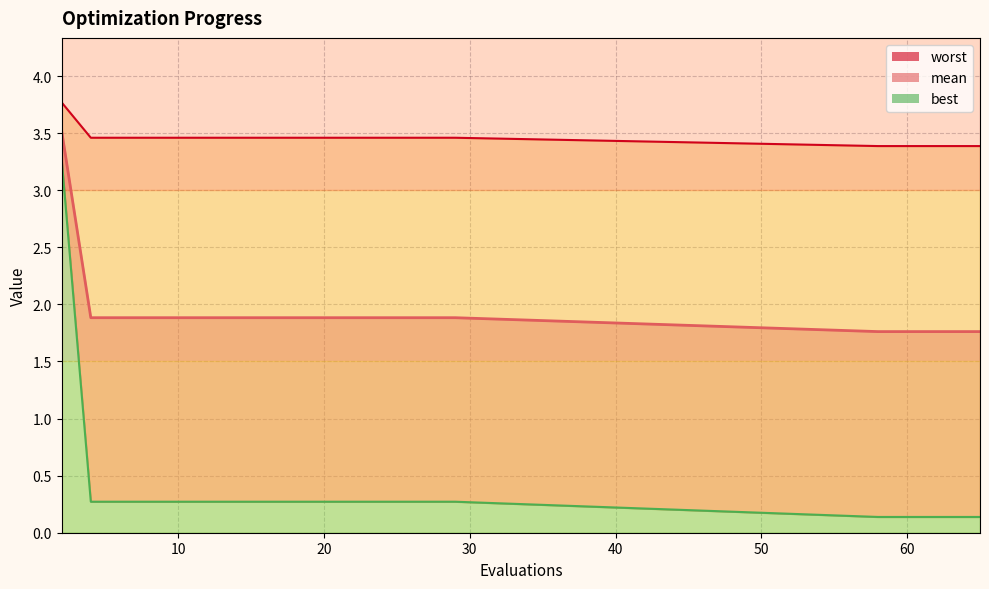

What is the maximum value shown in the chart?

3.8